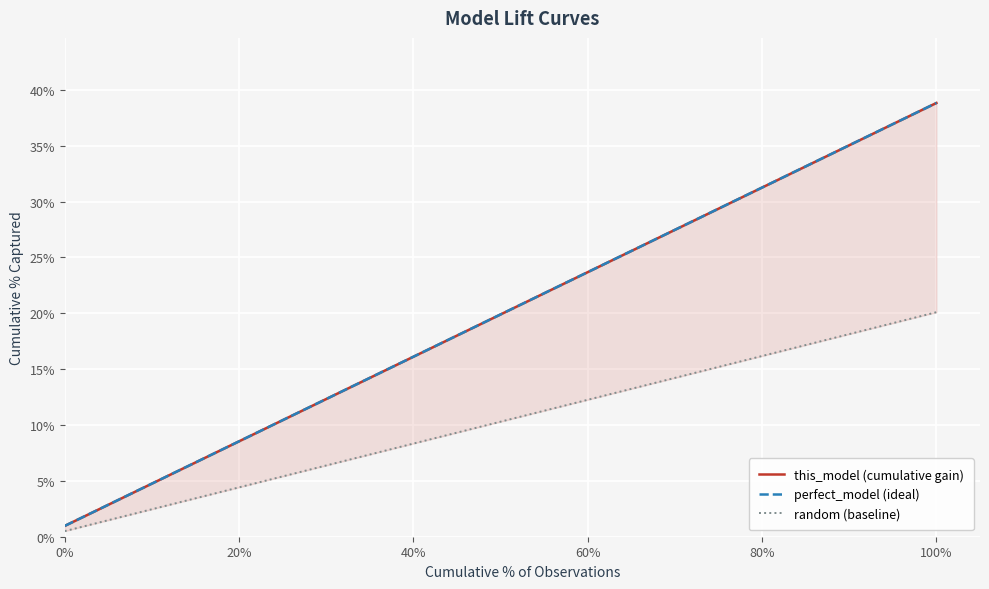

What is the maximum value for this_model (cumulative gain)?

0.4